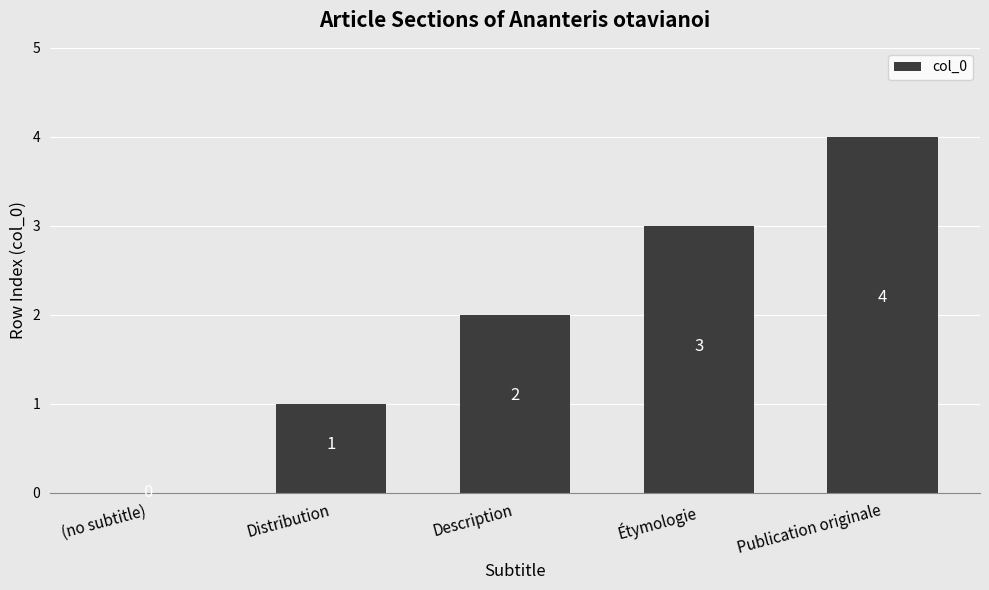

How many data points does each series have?

5